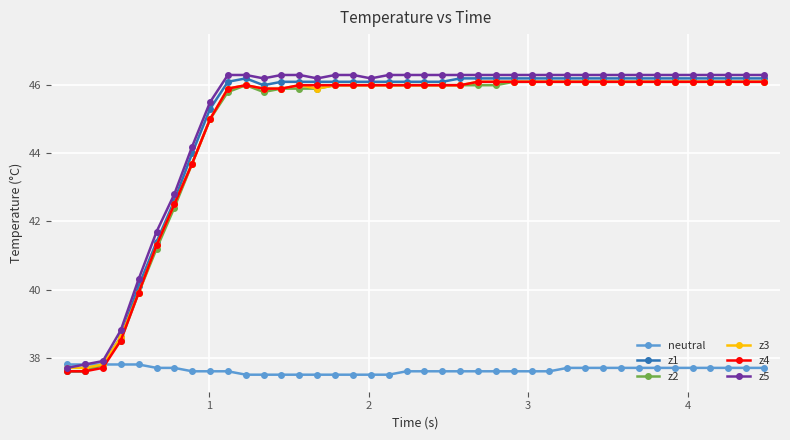

What is the value of the z4 point at the 24th from the left?

46.1